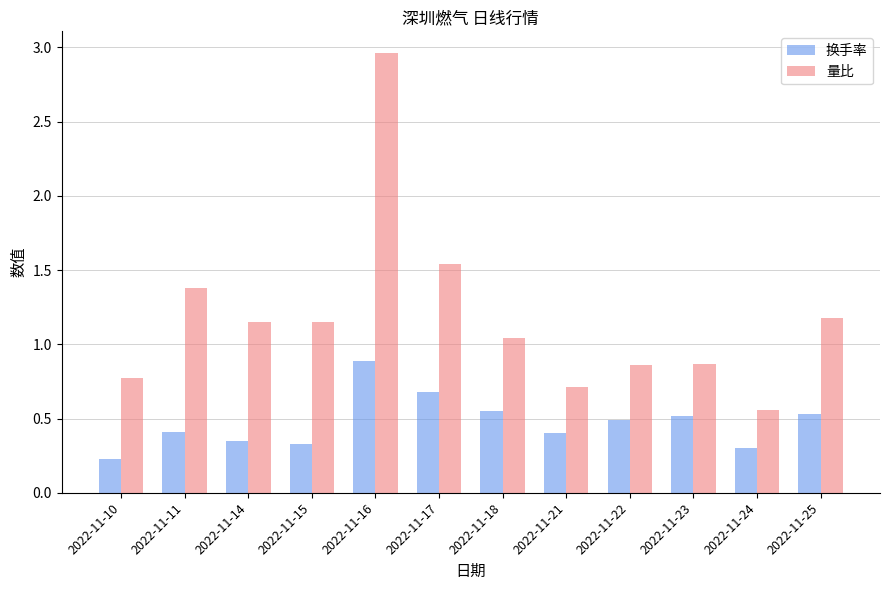

What are all the series names shown in the legend?

换手率, 量比